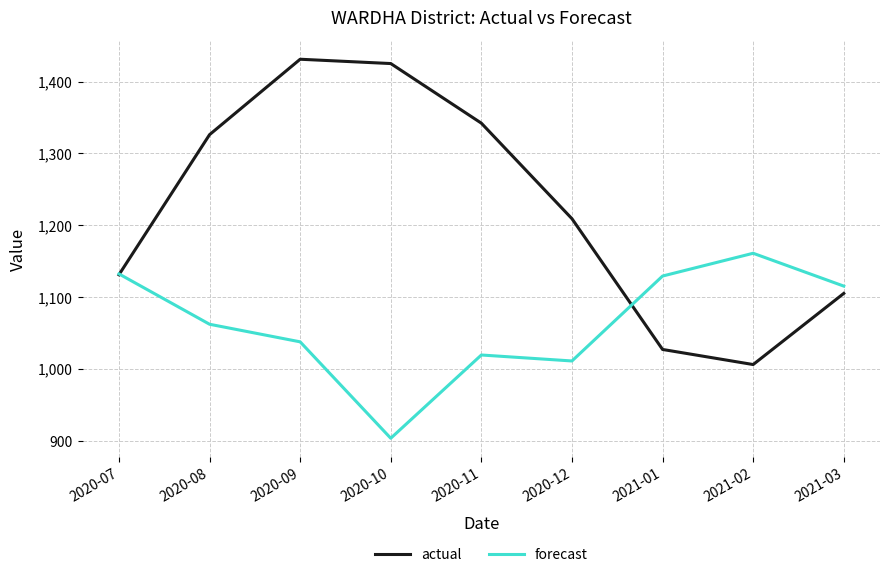

Rank the series at 2021-02 from lowest to highest value.

actual, forecast